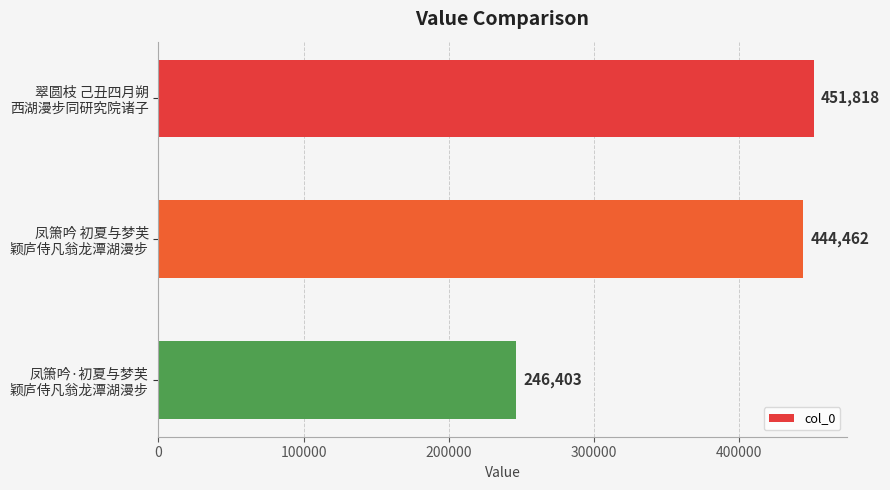

What is the value of the 1st bar from the top?

451818